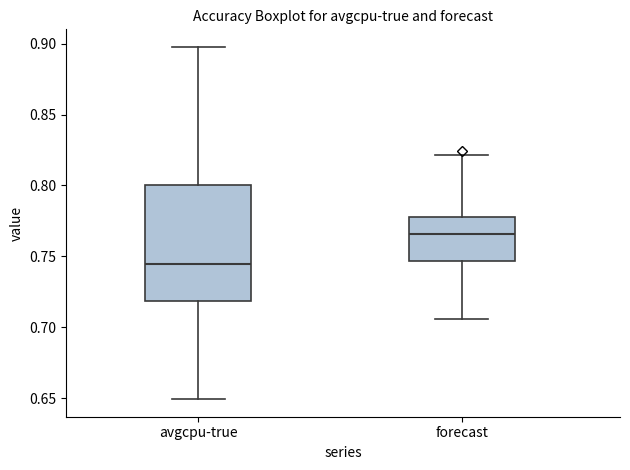

Which box has the lowest median line?

avgcpu-true